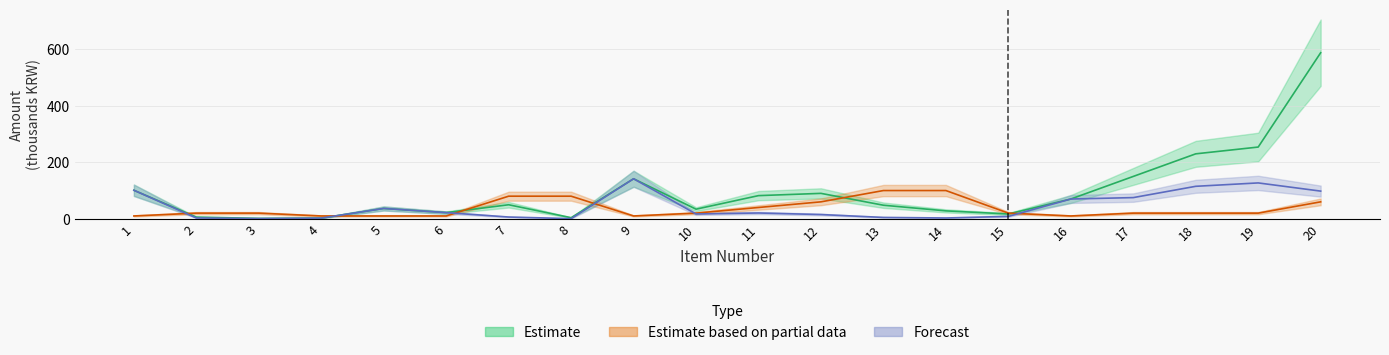

How many interior local peaks does the Estimate series have?

4